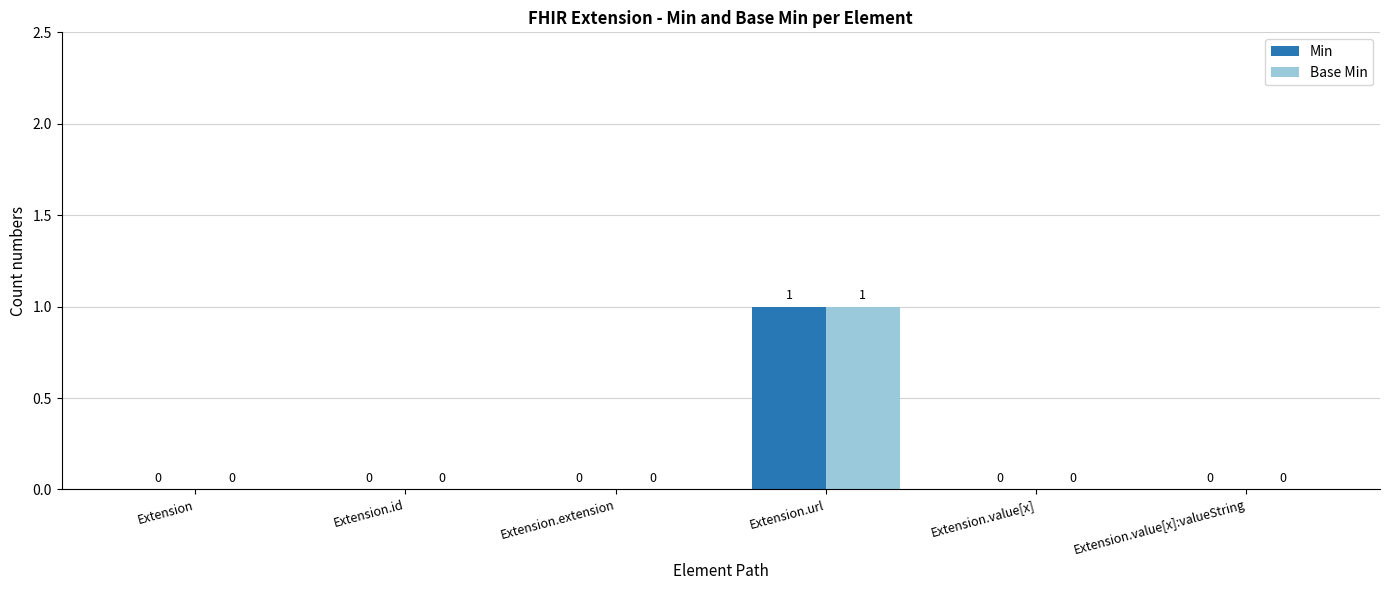

The value of Base Min at Extension.value[x] is 0. True or false?

True